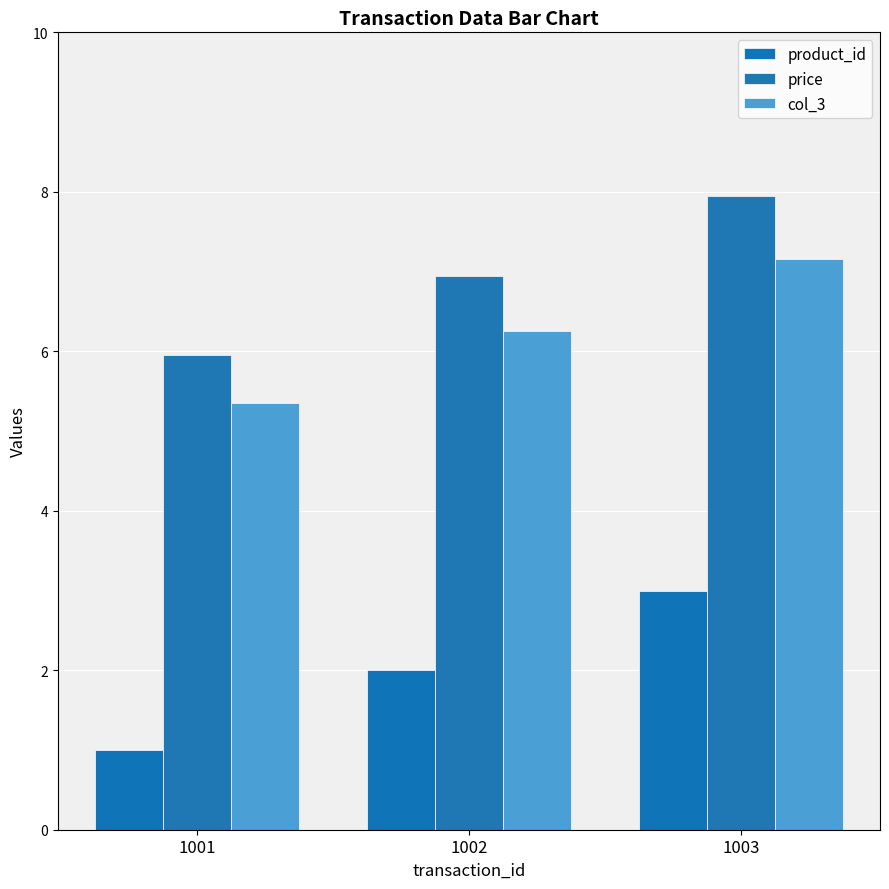

Rank the series by their maximum value, from highest to lowest.

price, col_3, product_id